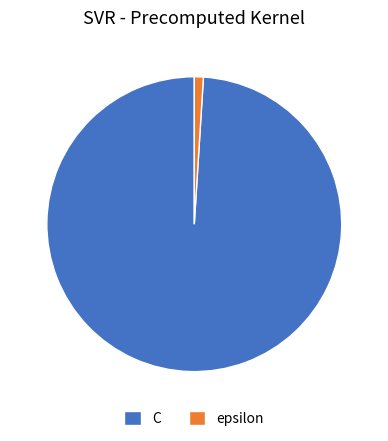

How many segments does this pie chart have?

2